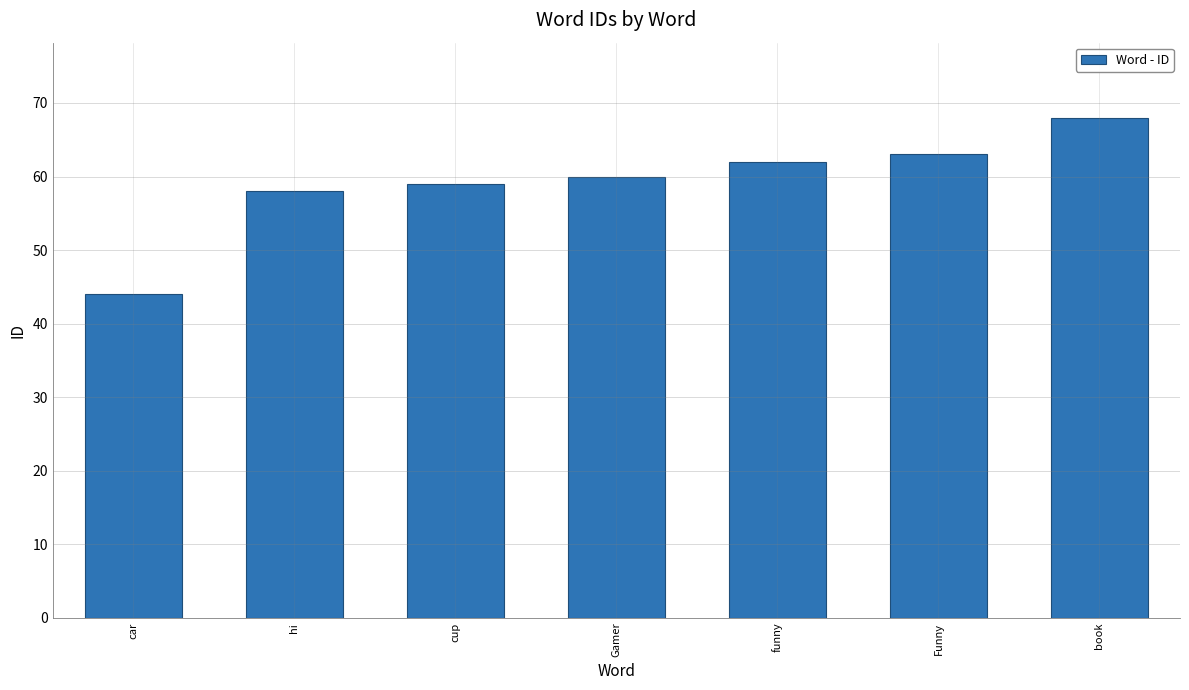

How many bars are there in total?

7